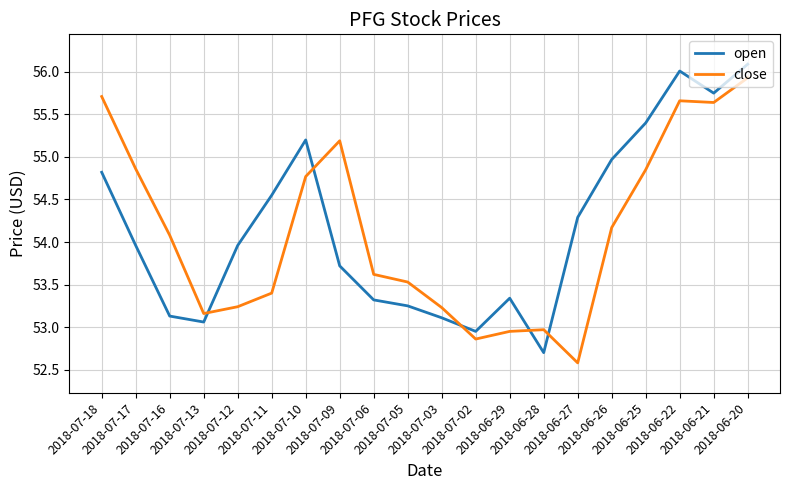

After their last crossing, which series has the higher values: open or close?

open